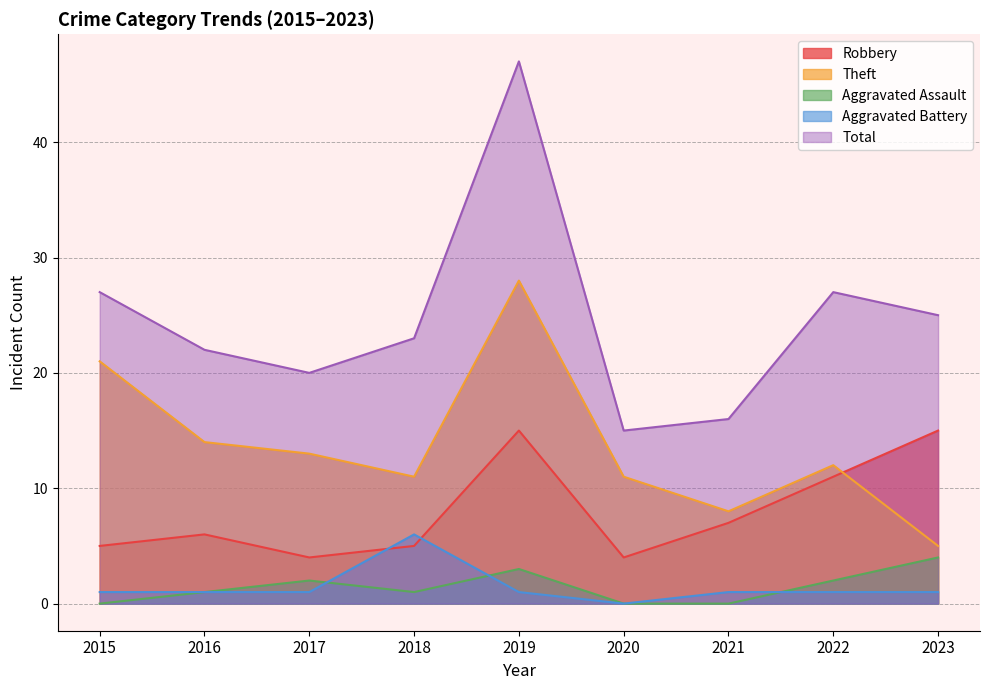

What is the sum of the Aggravated Assault values at 2020 and 2017?

2